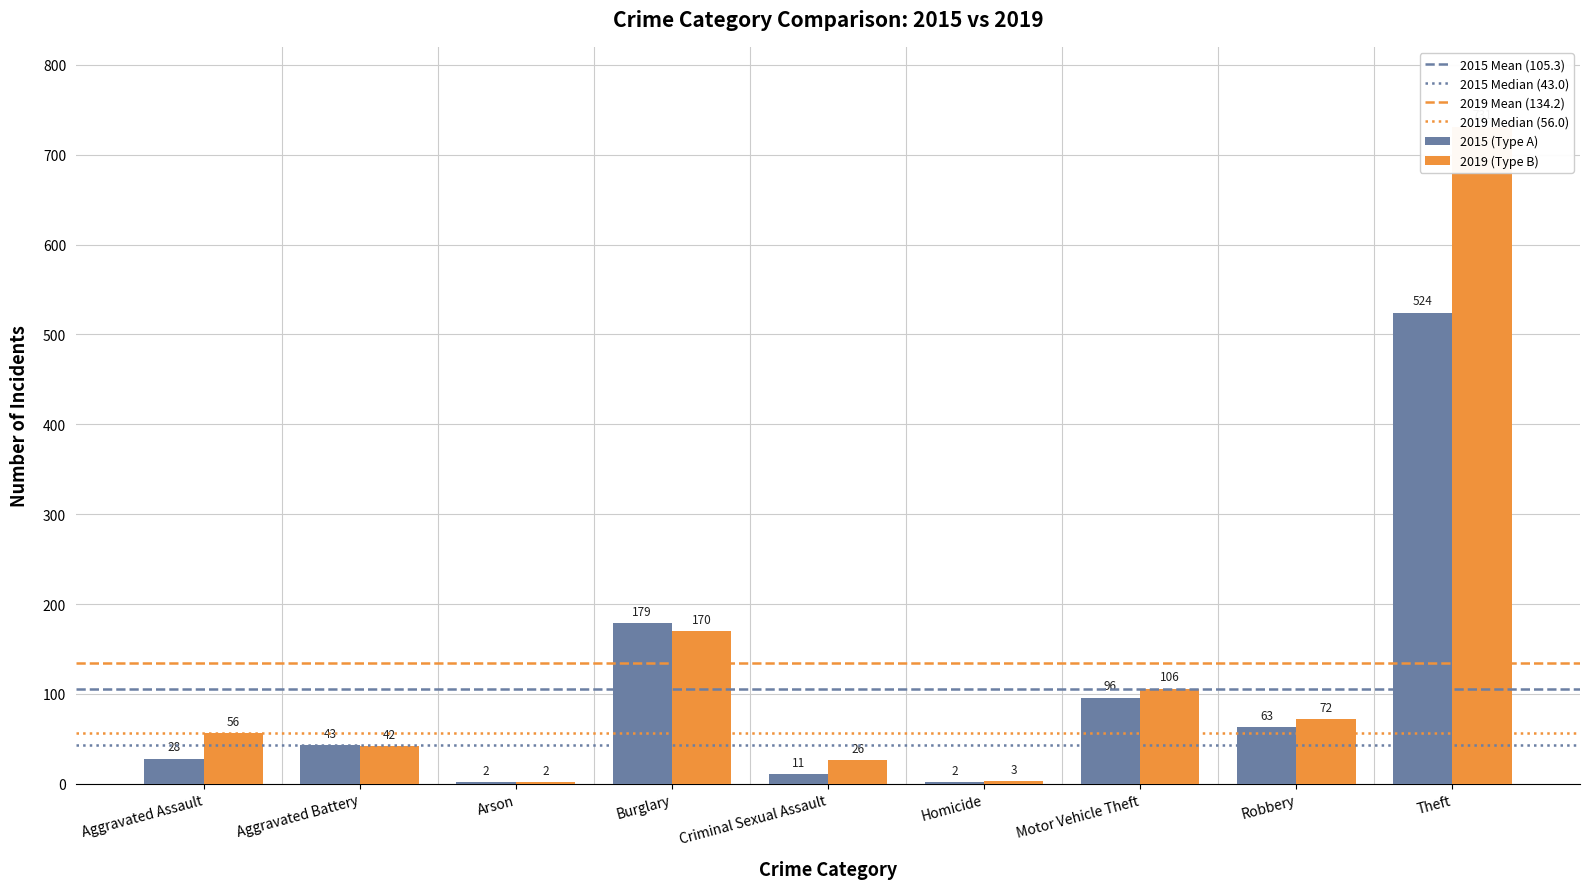

Is it true that 2015 (Type A) equals 256 at Burglary?

False